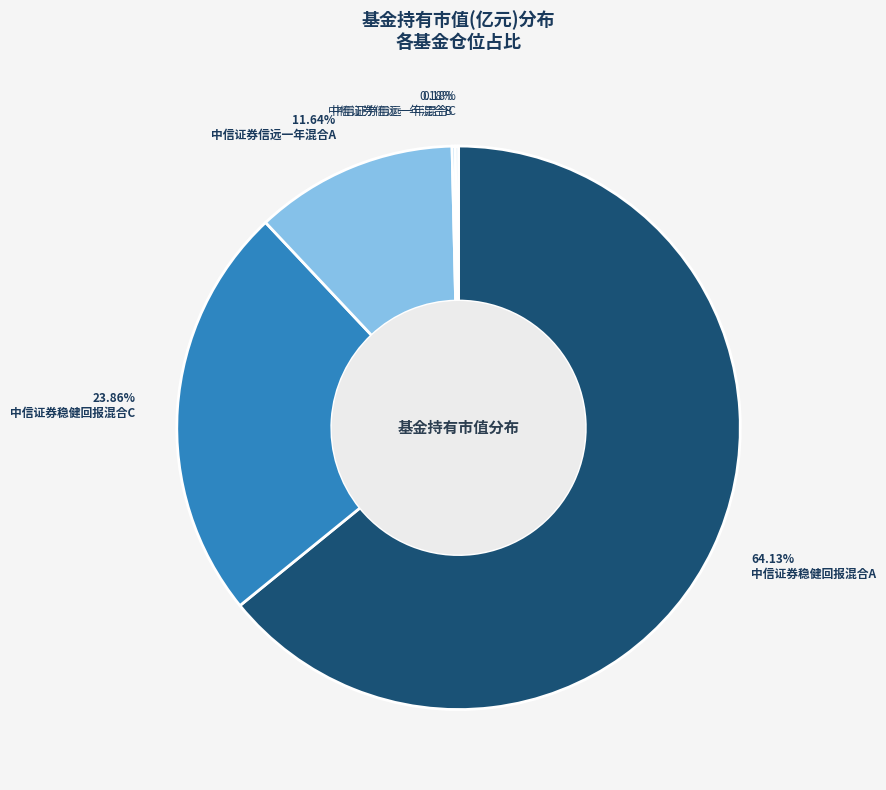

Does any single category account for the majority?

Yes